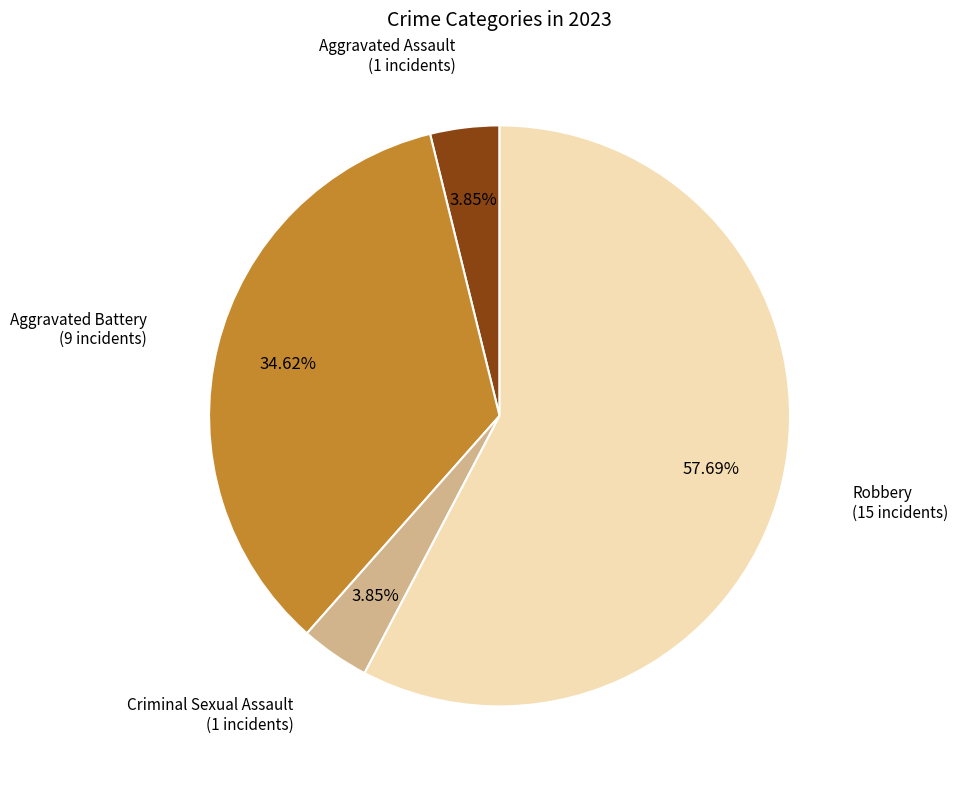

Does any single category account for the majority?

Yes